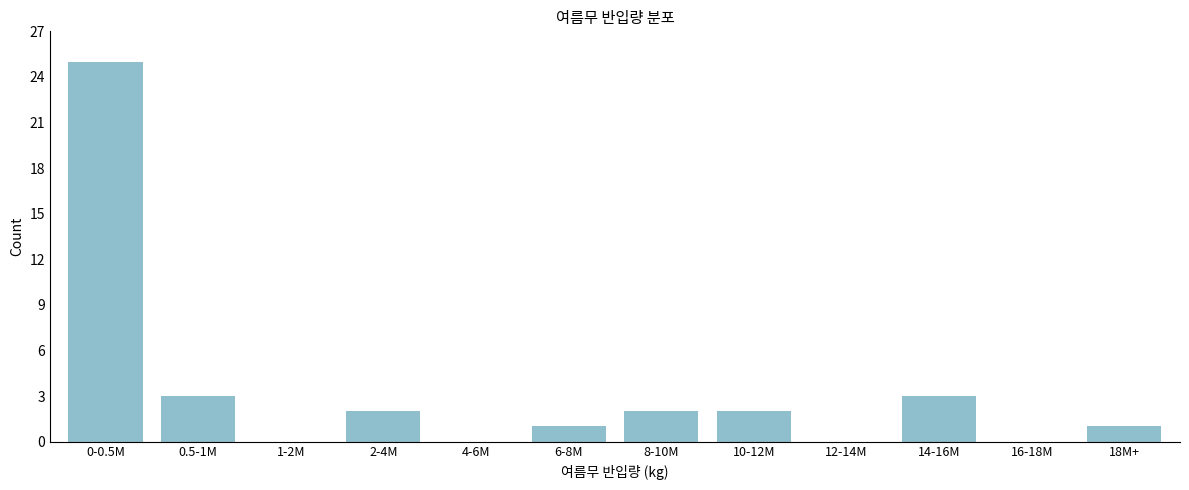

Reading right to left, transcribe all the data shown in this chart.

18M+=1	16-18M=0	14-16M=3	12-14M=0	10-12M=2	8-10M=2	6-8M=1	4-6M=0	2-4M=2	1-2M=0	0.5-1M=3	0-0.5M=25